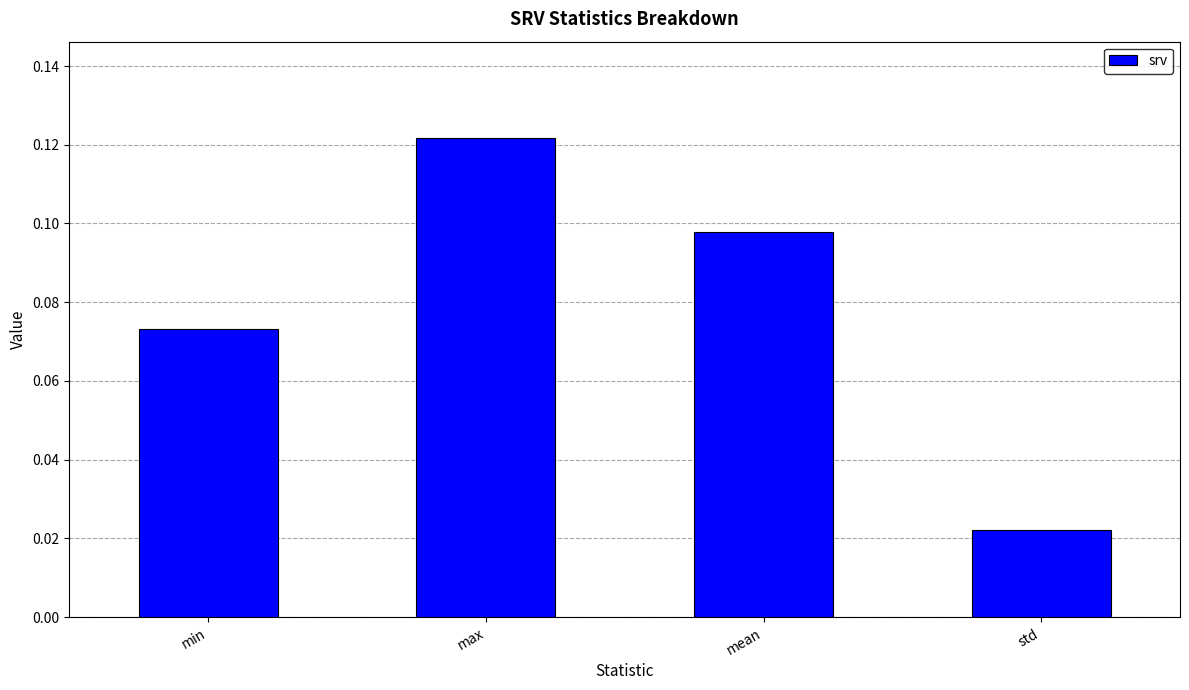

What is the sum of the values at min and max?

0.2